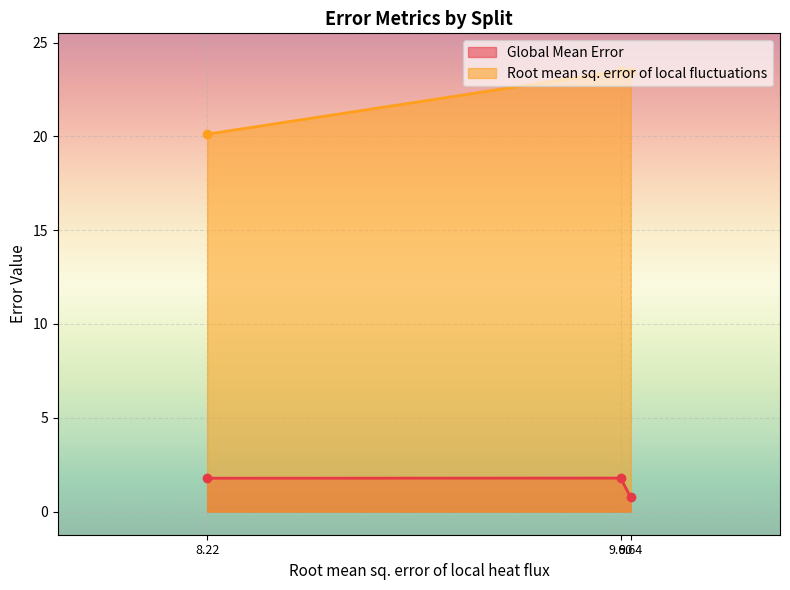

What is the difference between the Global Mean Error values at 8.22 and 9.64?

1.0